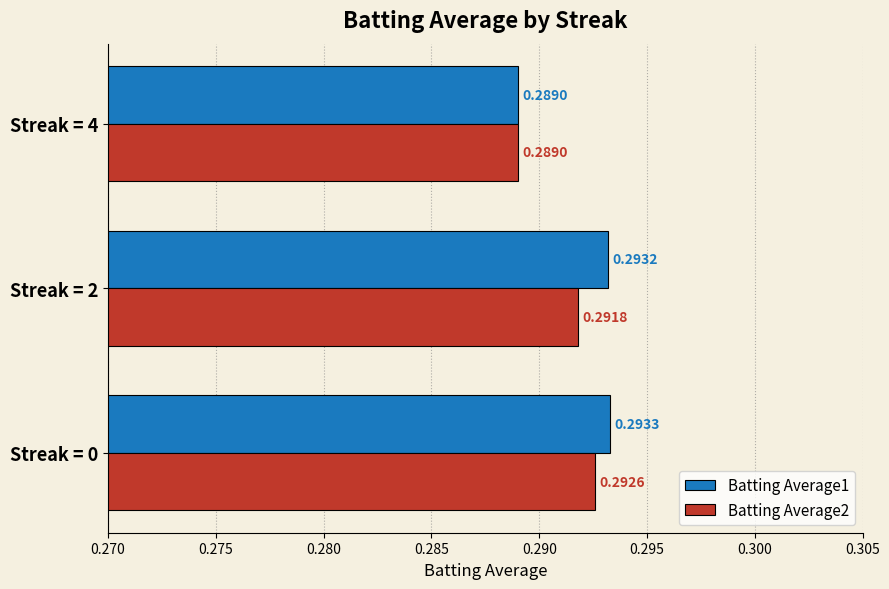

Which series has the largest range (max minus min)?

Batting Average1